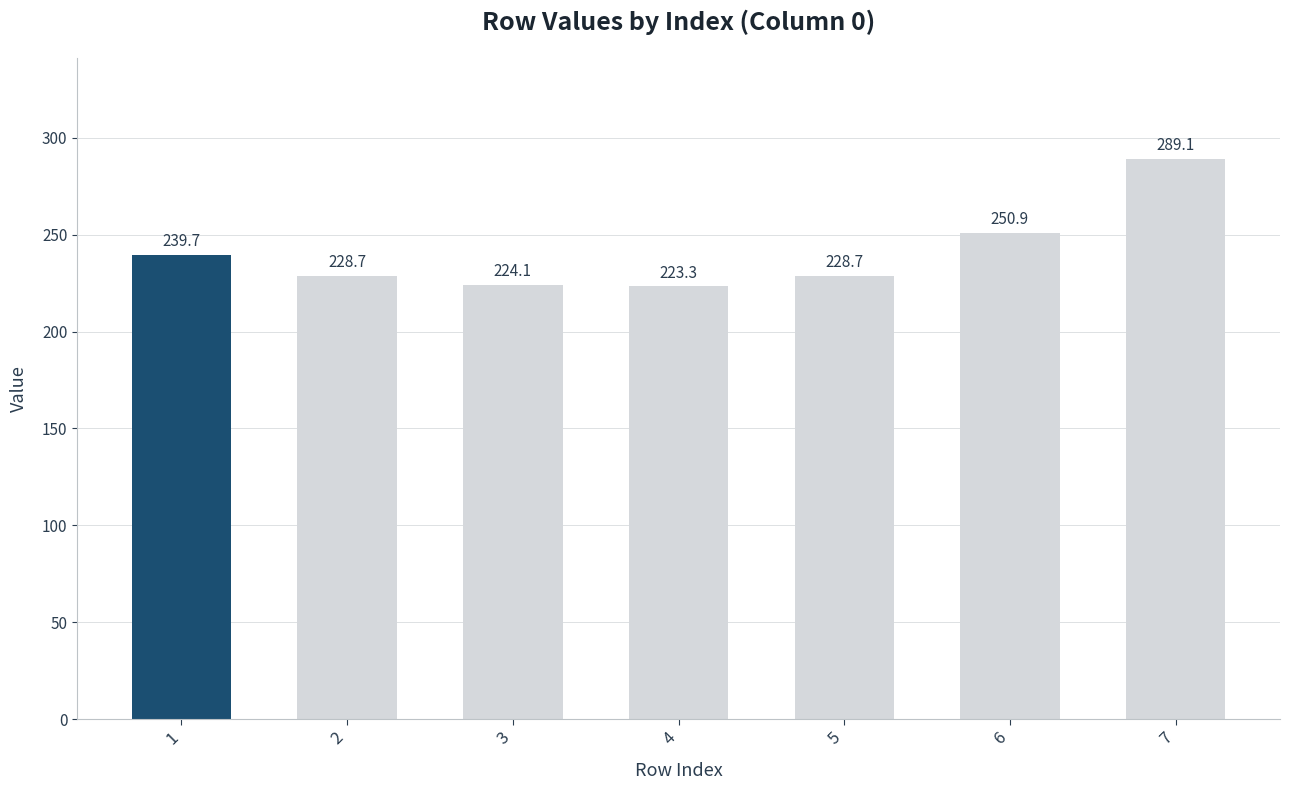

What is the ratio of the value at 4 to the value at 6?

0.9